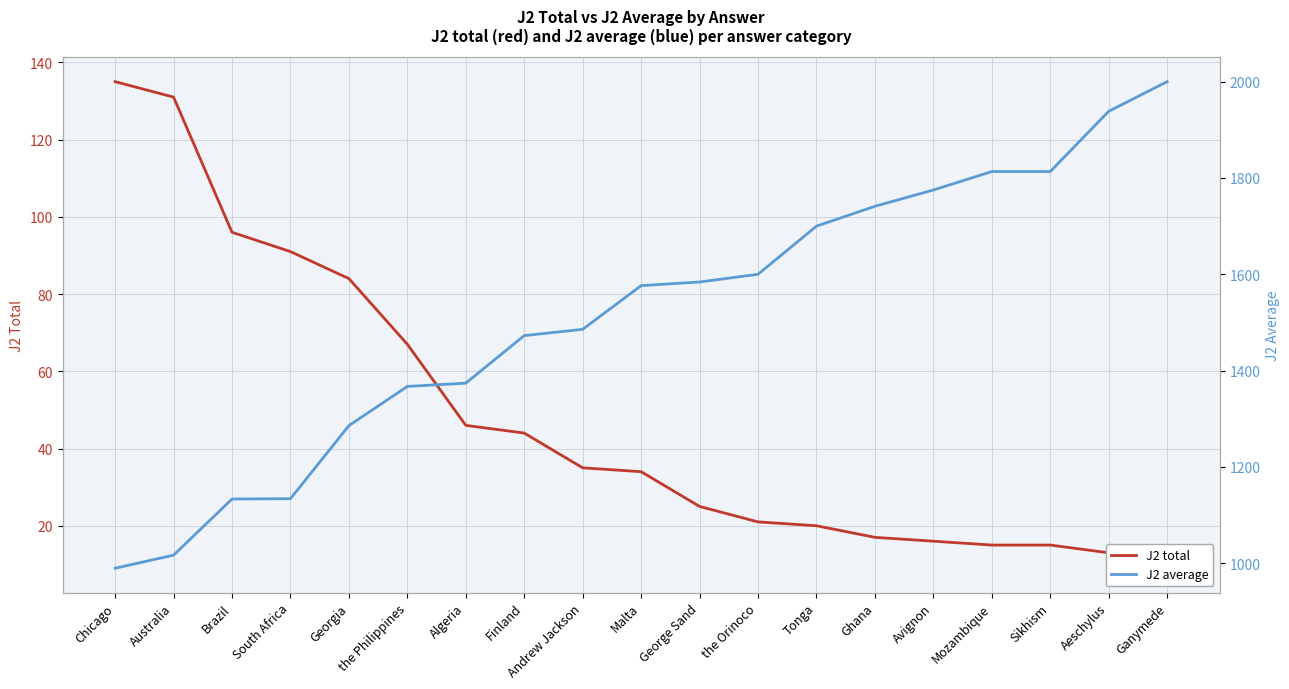

Rank the series at Aeschylus from lowest to highest value.

J2 total, J2 average